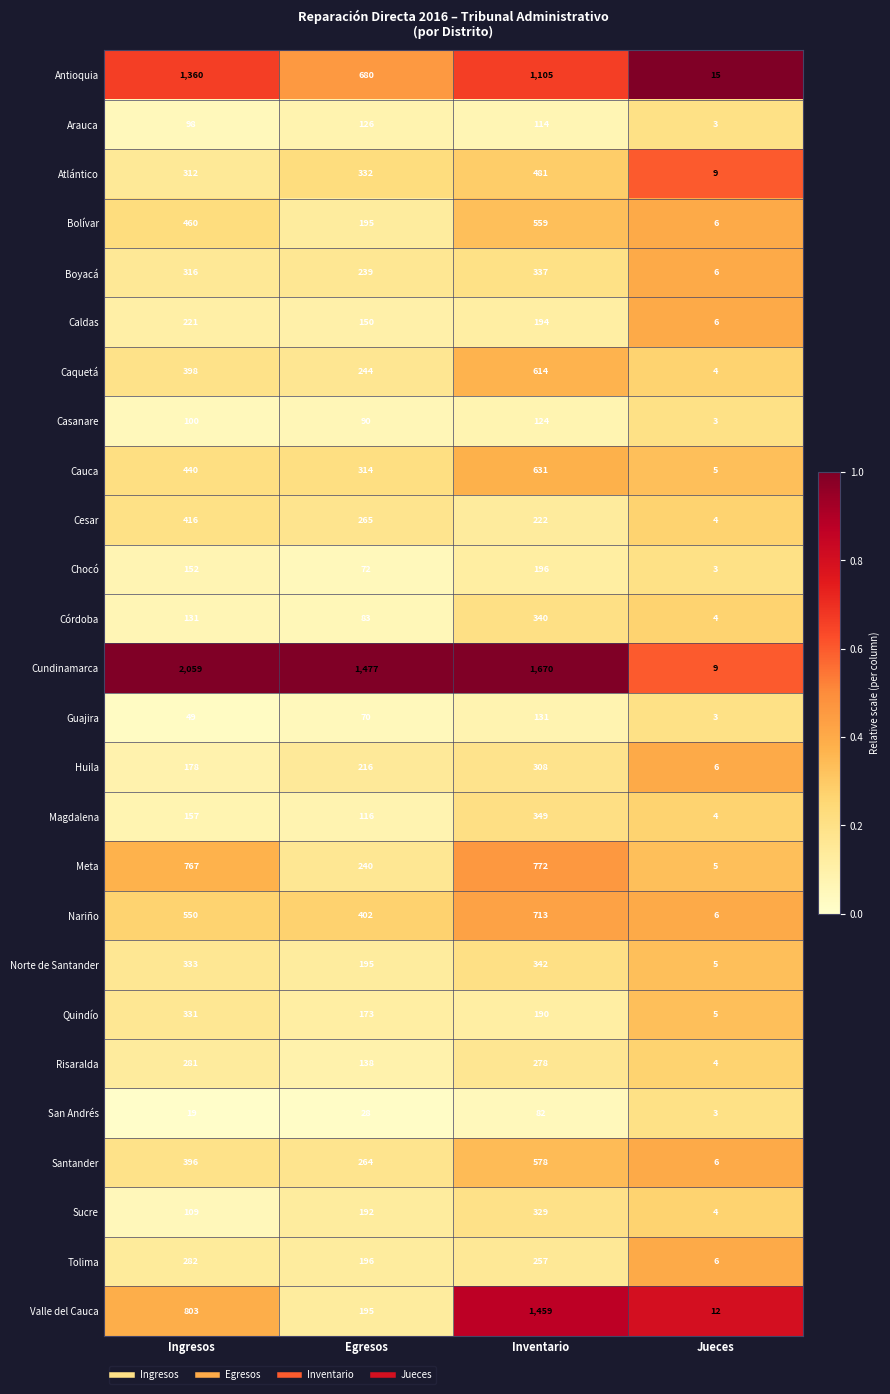

At which category is the sum across all series the highest?

Inventario